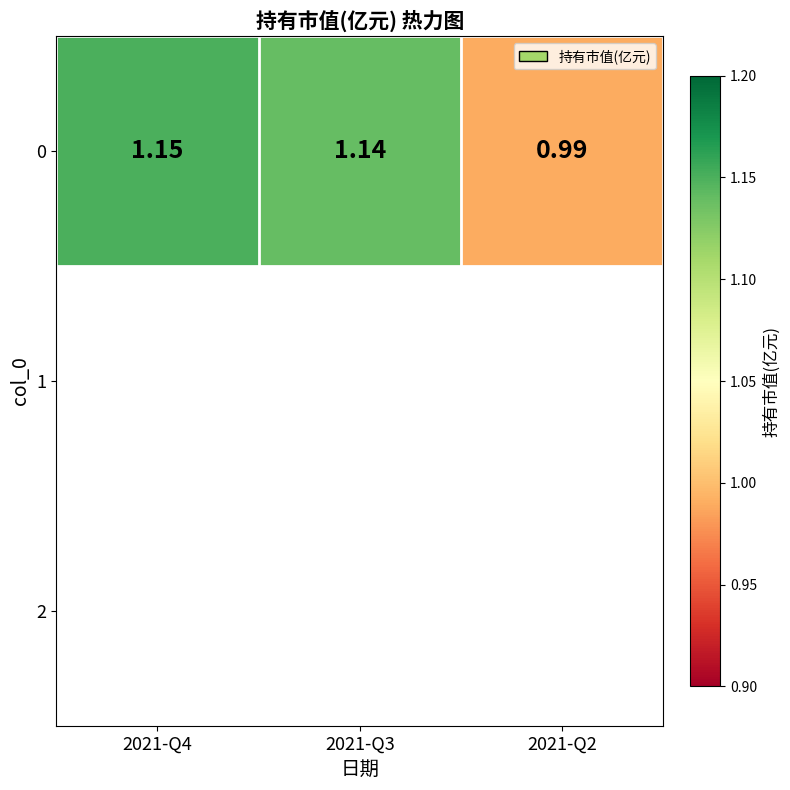

Is it true that the value at 2021-Q2 is 0.3?

False